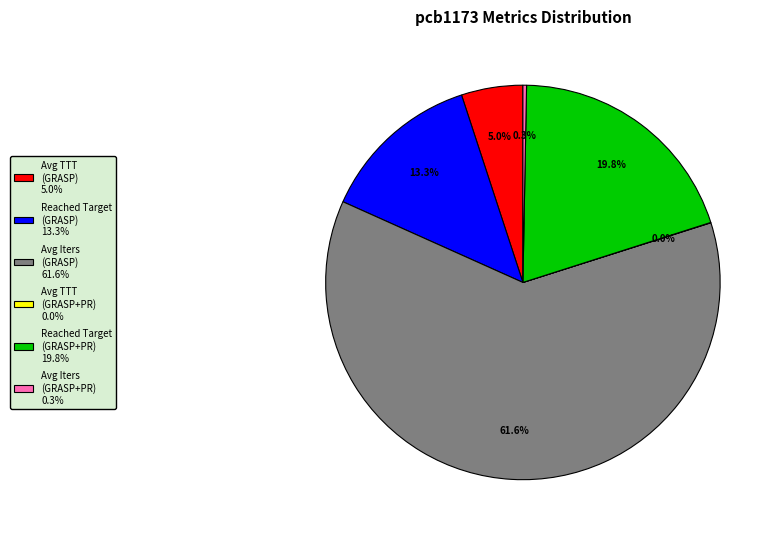

Does any single category account for the majority?

Yes